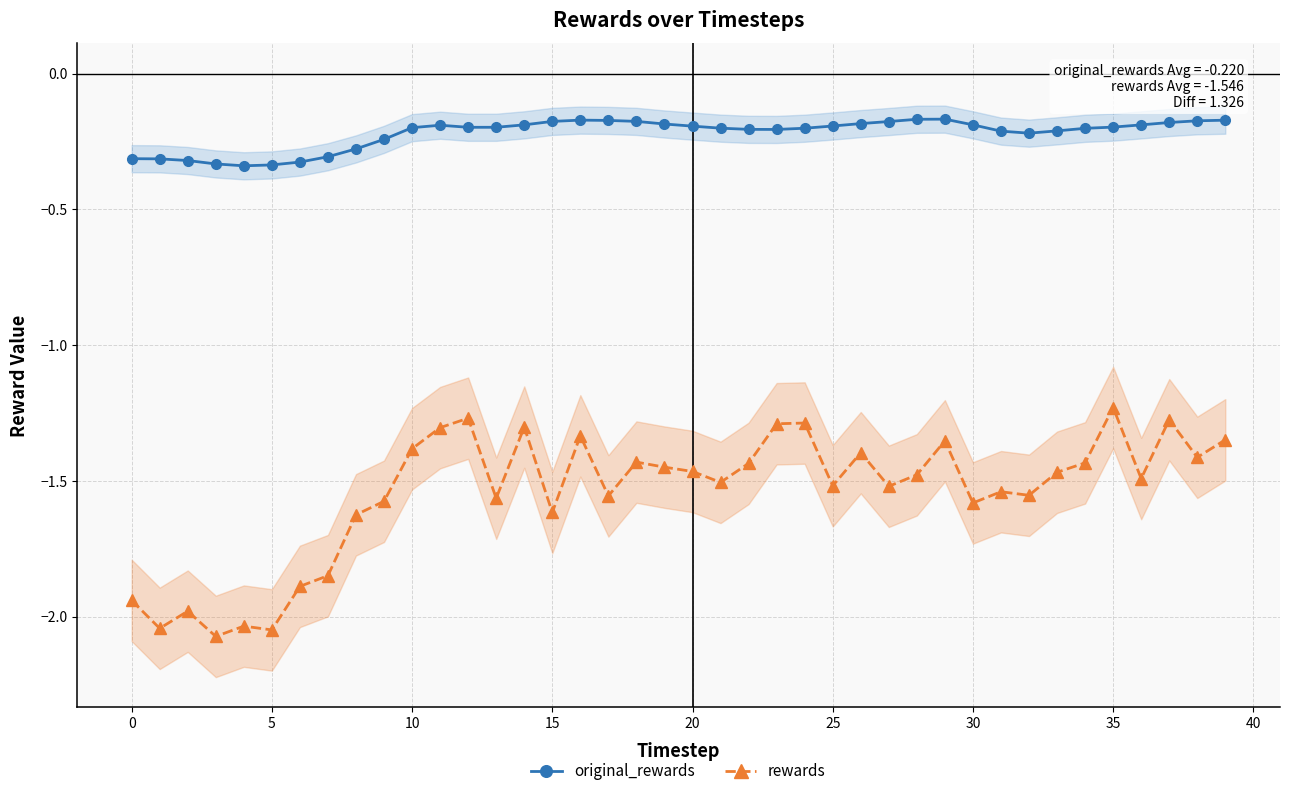

What is the difference between the second highest and second lowest values in the original_rewards series?

0.2